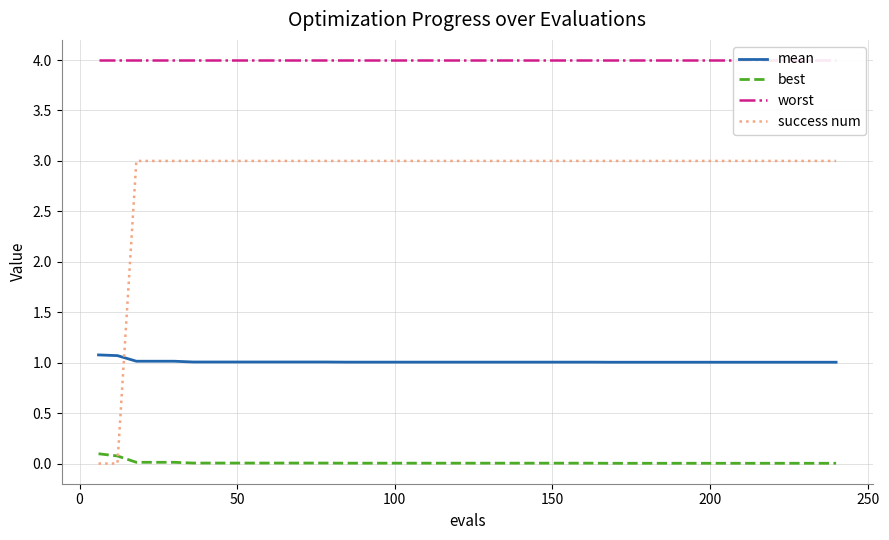

True or false: mean and best intersect in this chart.

False